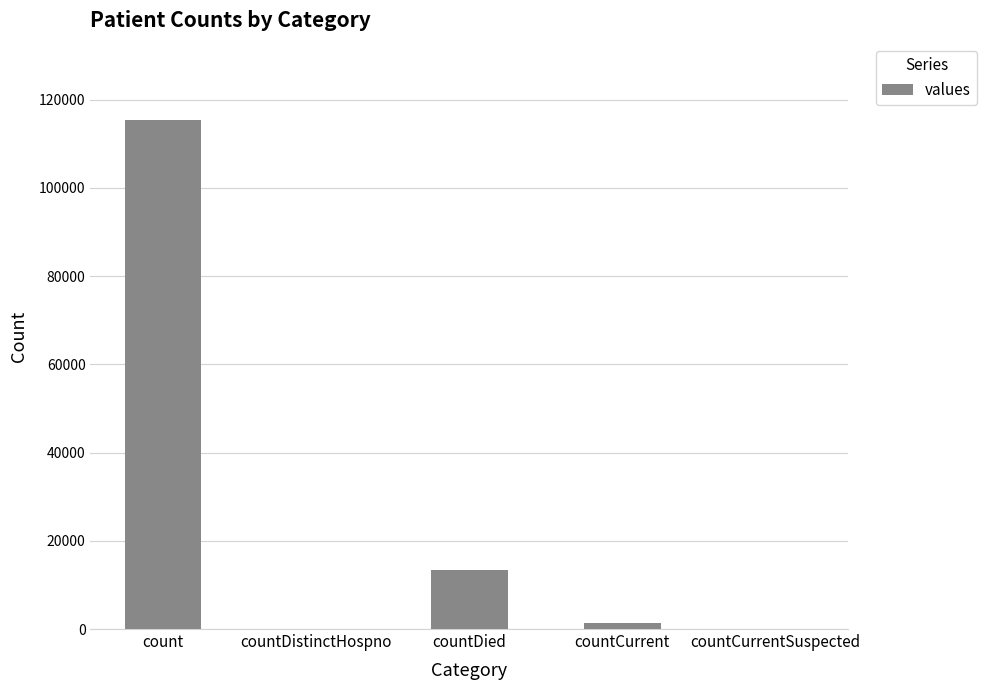

What is the average value?

26021